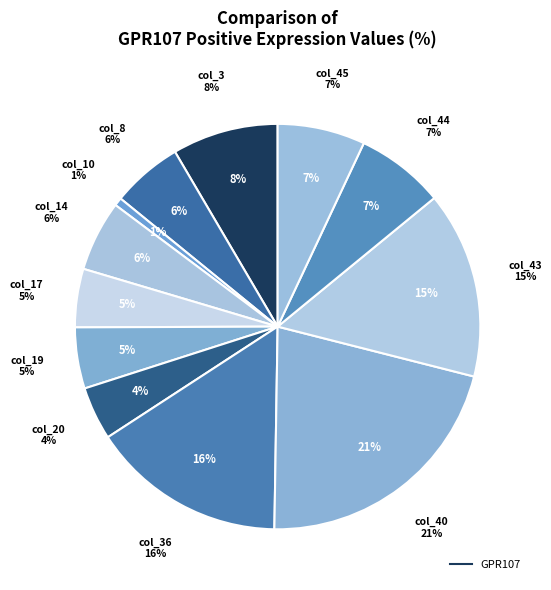

Combined, what portion of the pie is col_8 and col_43?

20.6%